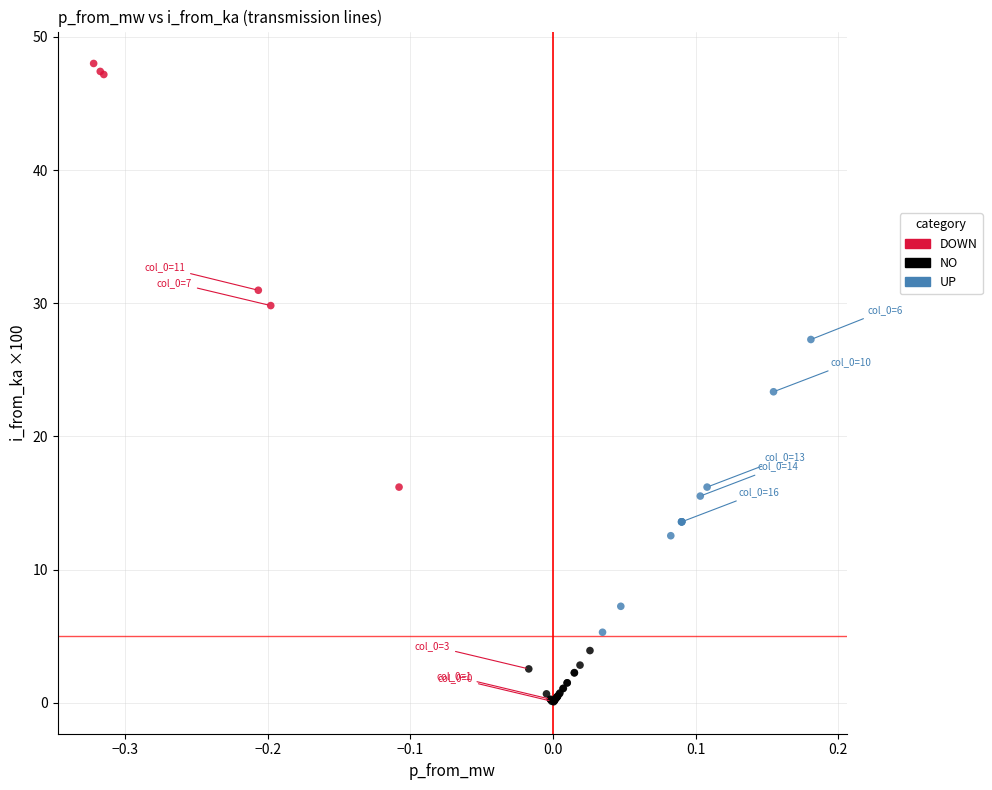

Which series contains the lowest Y value?

NO